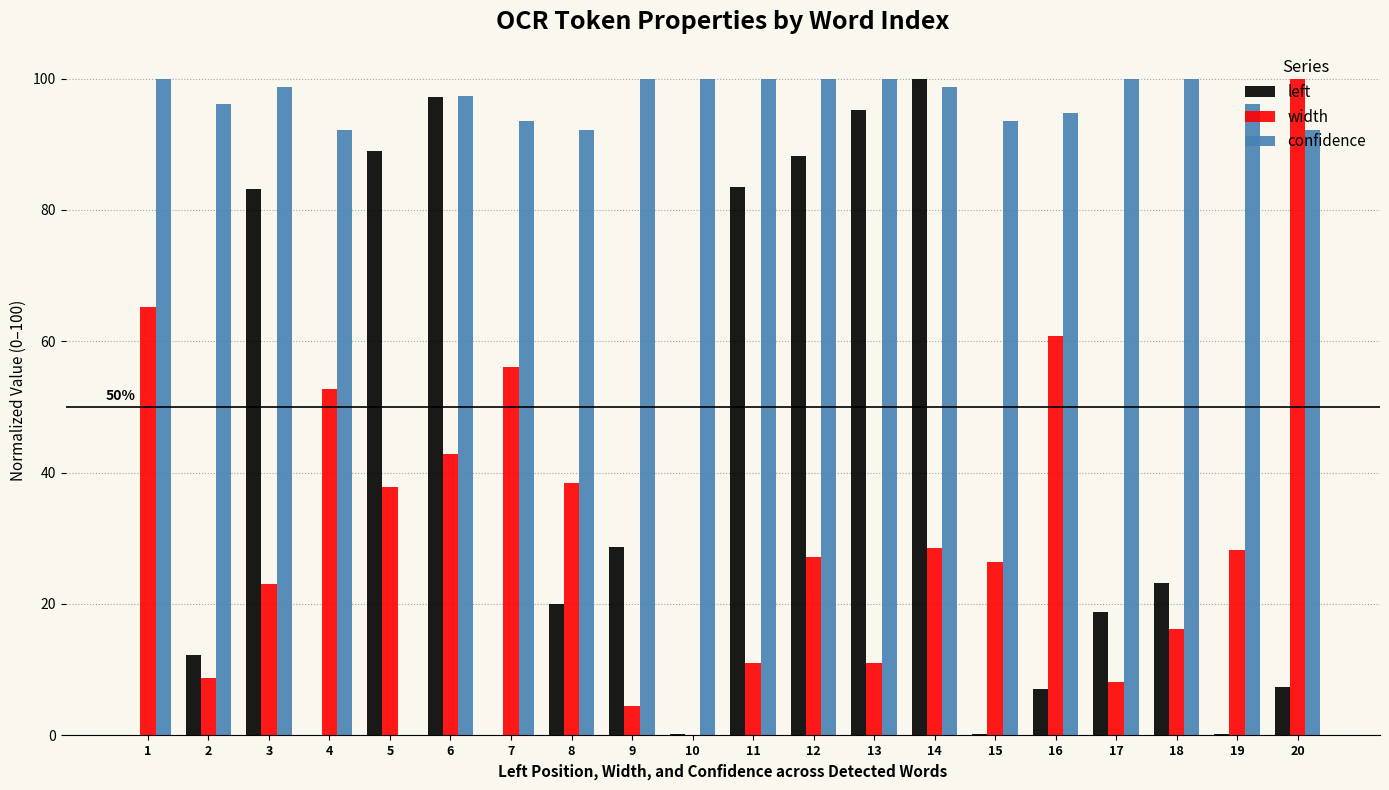

At which category is the sum across all series the highest?

6